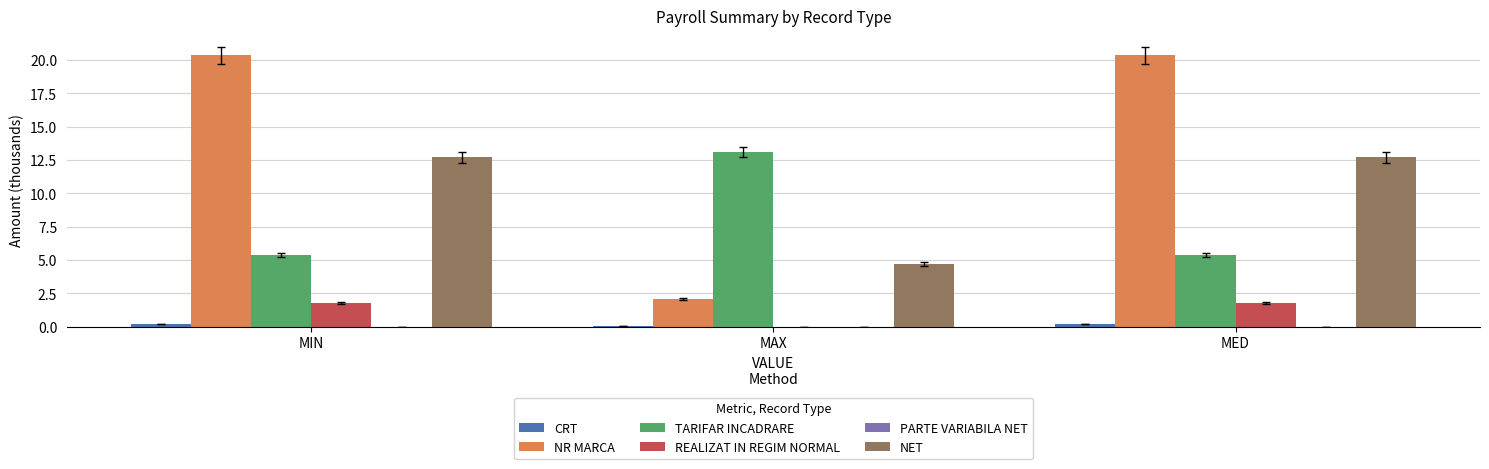

Which series has the largest total across all categories?

NR MARCA